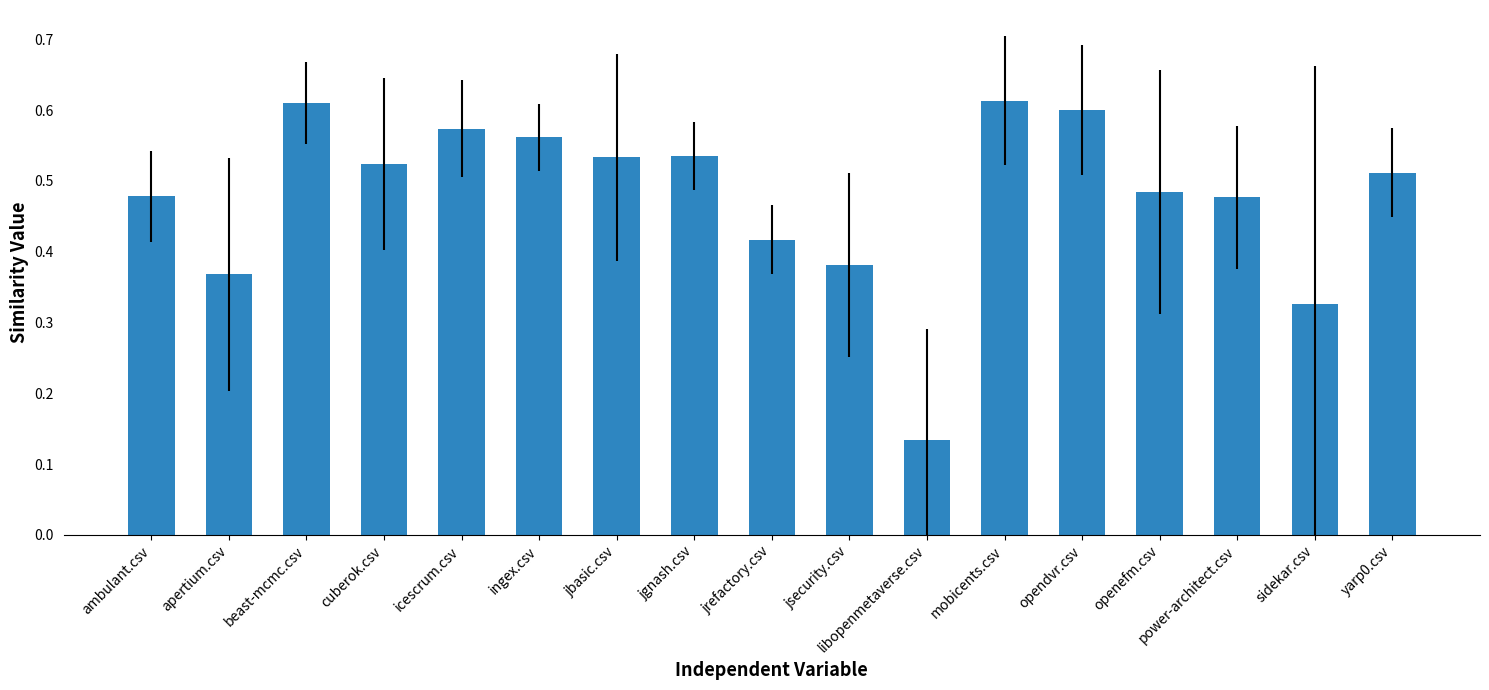

Count the values in the range 0 to 1.

17